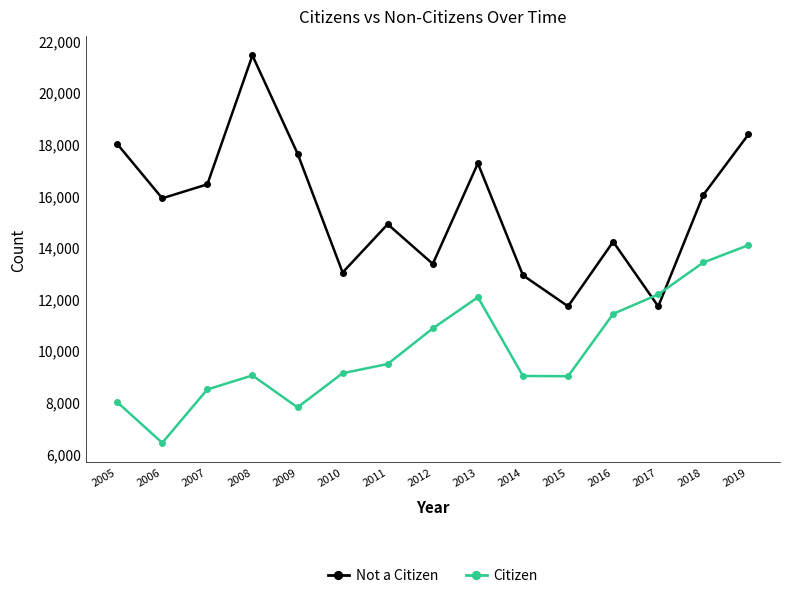

What is the spread (max minus min) of values at 2018?

2619